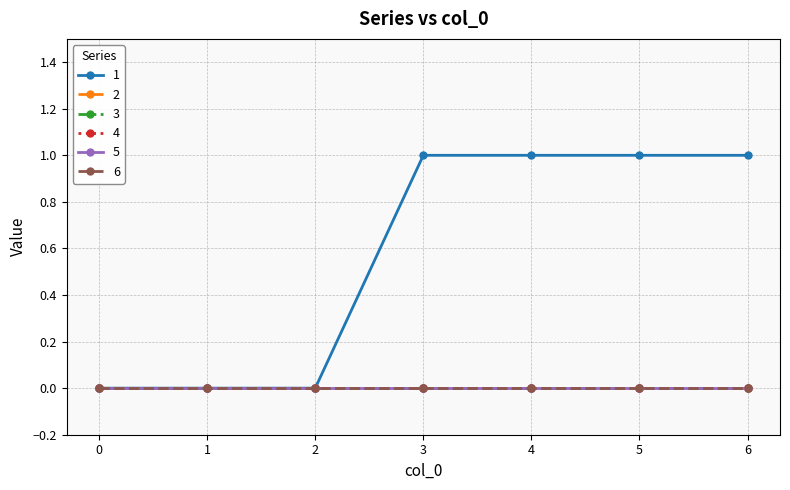

How many lines are shown in the chart?

6